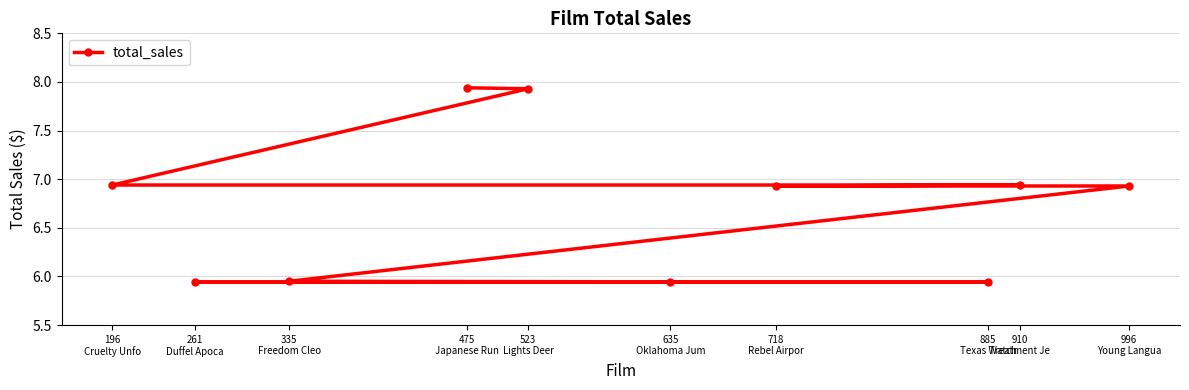

What is the sum of the values at 996
Young Langua and 910
Treatment Je?

13.9